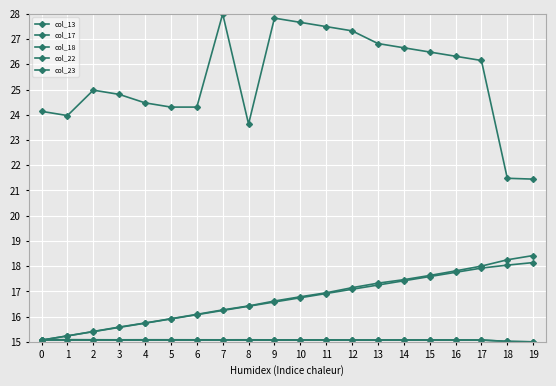

Does the chart have visible grid lines?

Yes